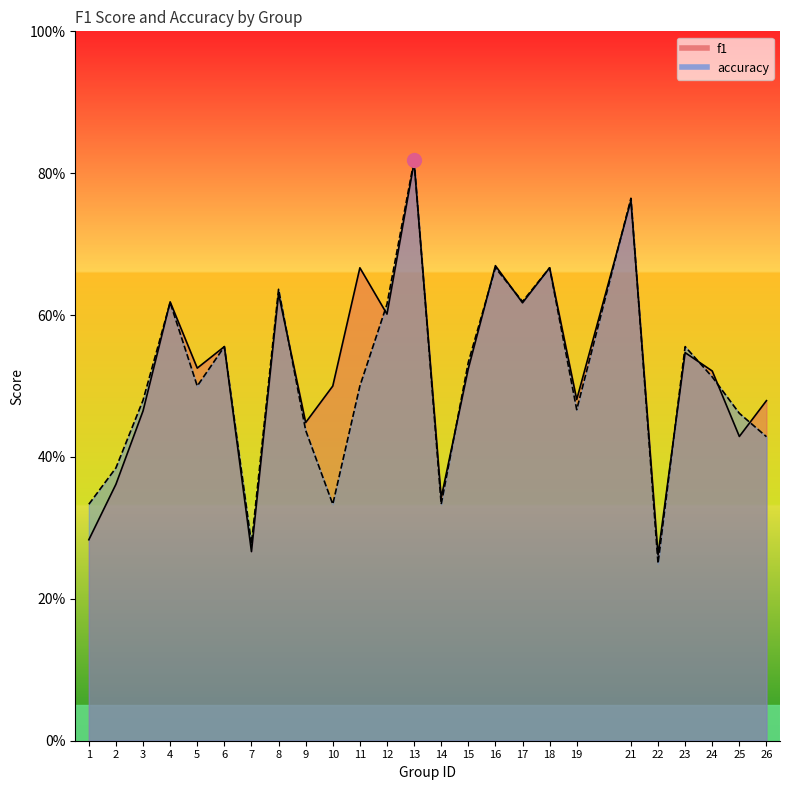

What is the sum of the accuracy values at 2 and 13?

1.2